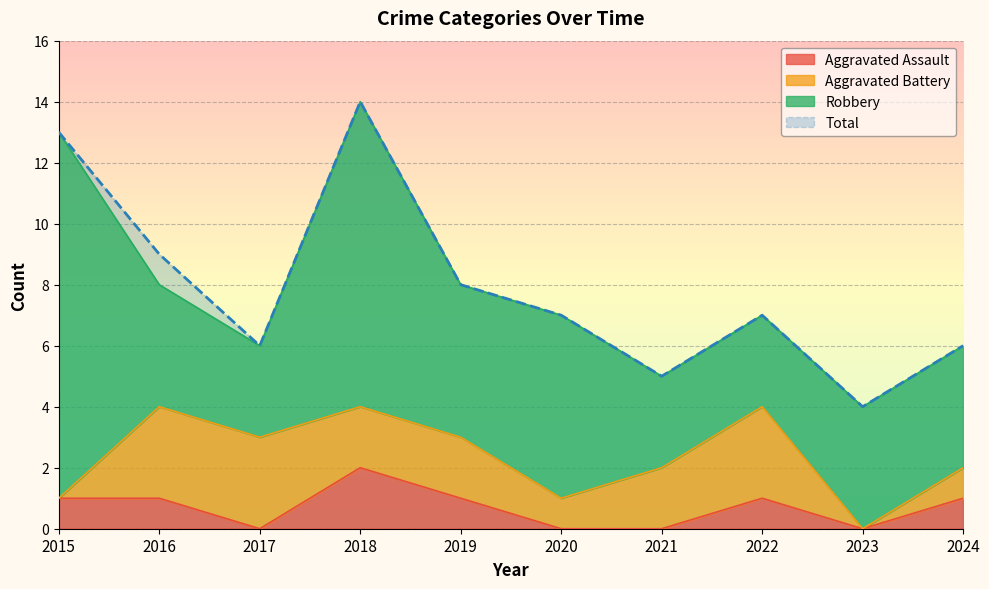

Where is the first local minimum for Total?

2017